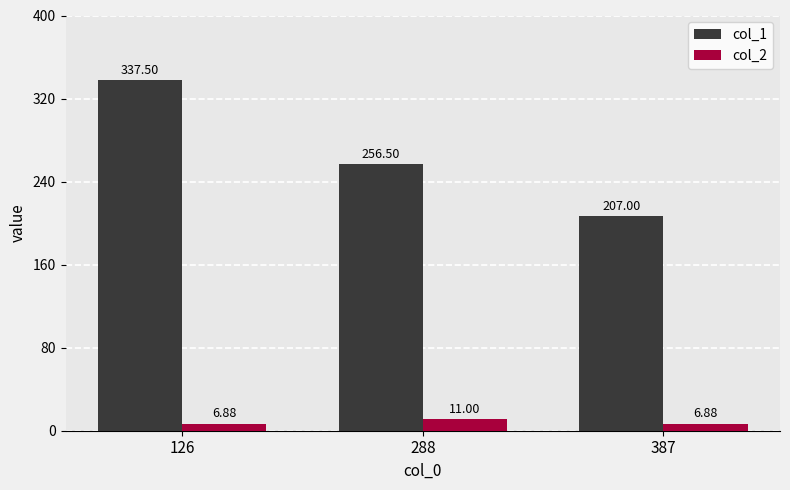

Reading left to right, what are all the values shown in this chart?

col_1: 126=337.5	288=256.5	387=207.0
col_2: 126=6.9	288=11.0	387=6.9